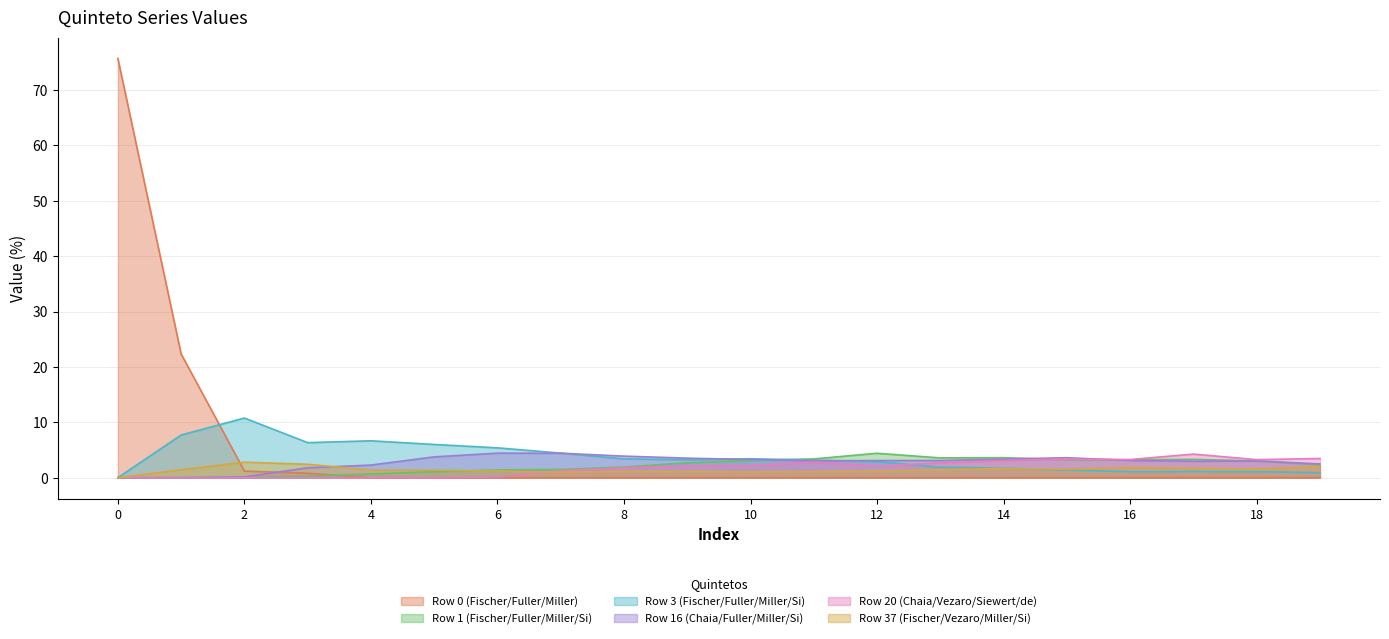

How many distinct data groups are displayed?

6